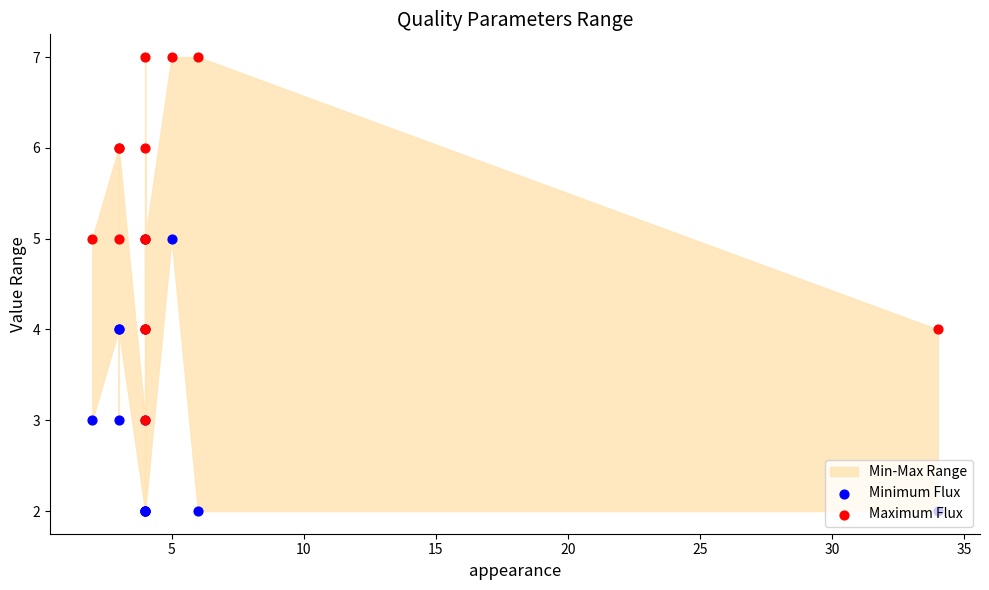

Which series contains the lowest Y value?

Minimum Flux